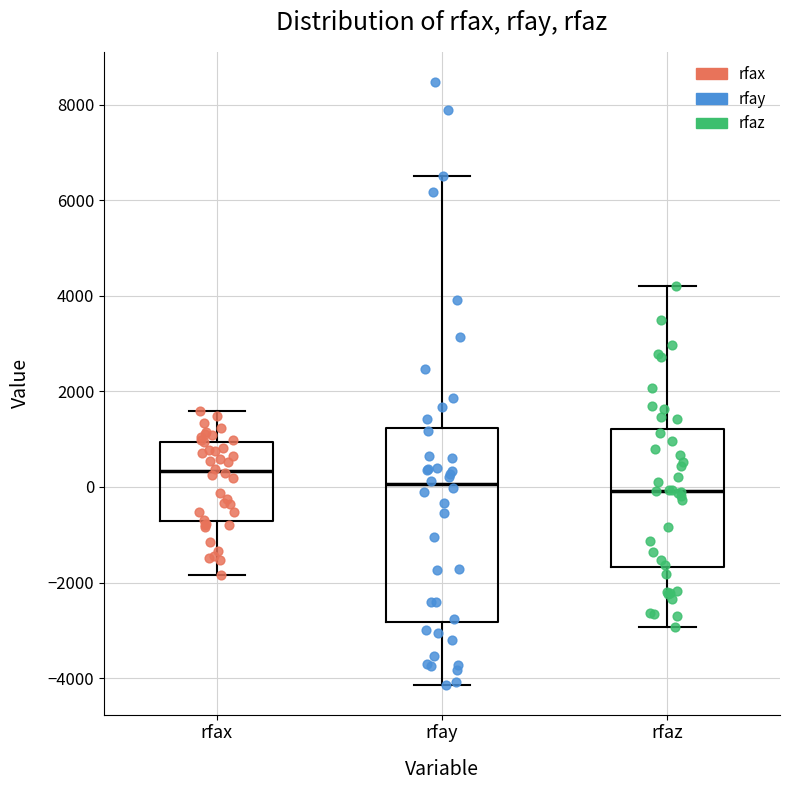

Reading left to right, transcribe this box plot: for each box, give where its median line is, the range the box spans, and where its two whiskers end, as read against the y-axis. The values are not printed on the chart, so give them approximately, as read against the axis.

rfax: median 400, box -800 to 1000, whiskers -1800 to 1600
rfay: median 0, box -2800 to 1200, whiskers -4200 to 6600
rfaz: median 0, box -1600 to 1200, whiskers -3000 to 4200